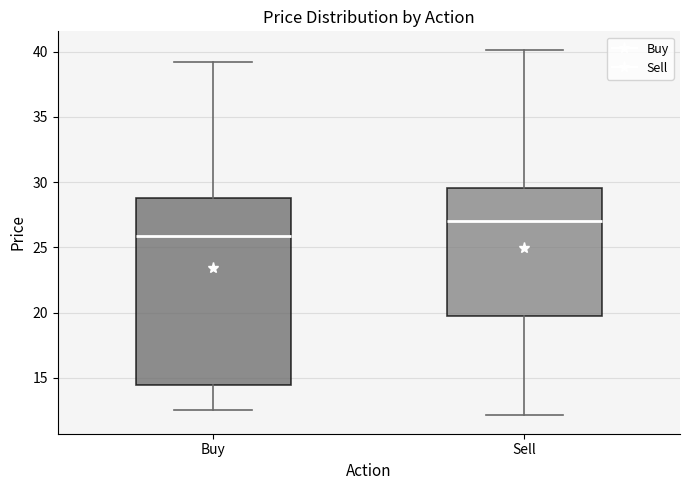

Where does the upper whisker of the box for Sell end on the y-axis? The values are not printed on the chart, so give them approximately, as read against the axis.

40.0